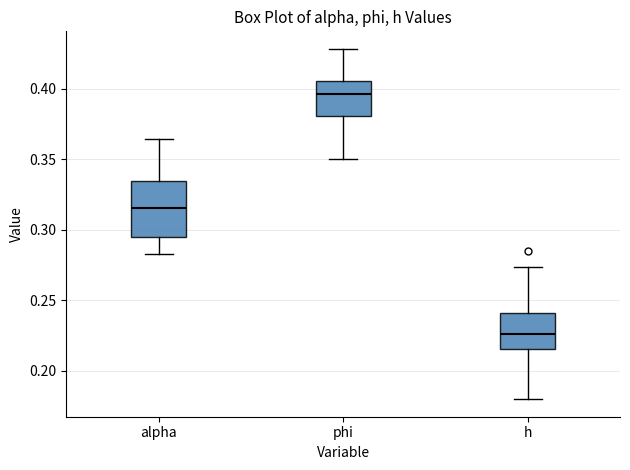

Reading left to right, transcribe this box plot: for each box, give where its median line is, the range the box spans, and where its two whiskers end, as read against the y-axis. The values are not printed on the chart, so give them approximately, as read against the axis.

alpha: median 0.315, box 0.295 to 0.335, whiskers 0.285 to 0.365
phi: median 0.395, box 0.380 to 0.405, whiskers 0.350 to 0.430
h: median 0.225, box 0.215 to 0.240, whiskers 0.180 to 0.275